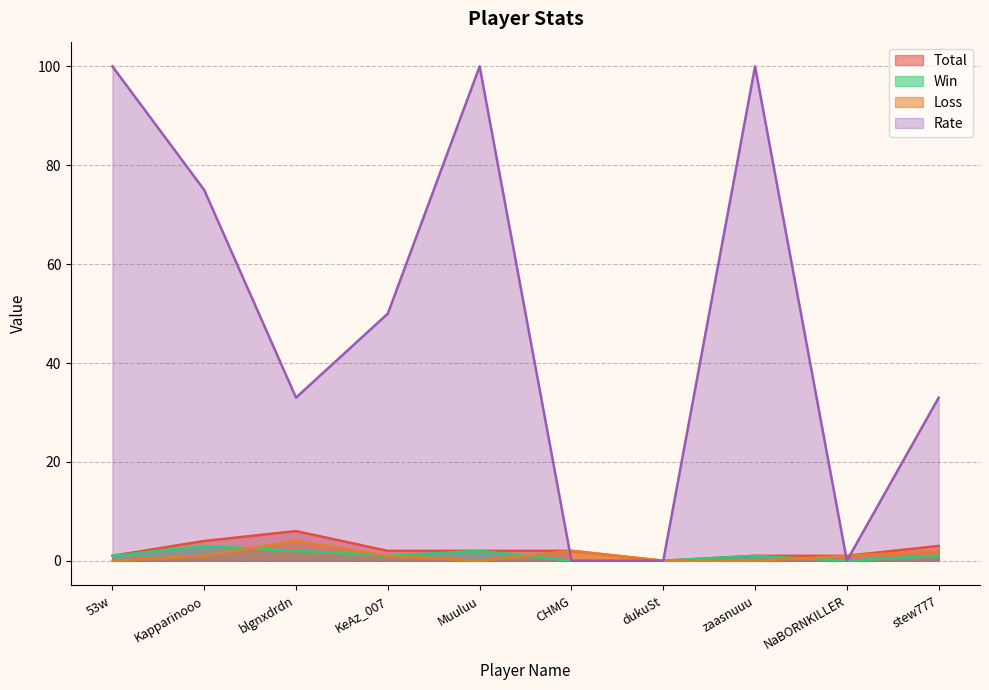

At which category is the sum across all series the highest?

Muuluu